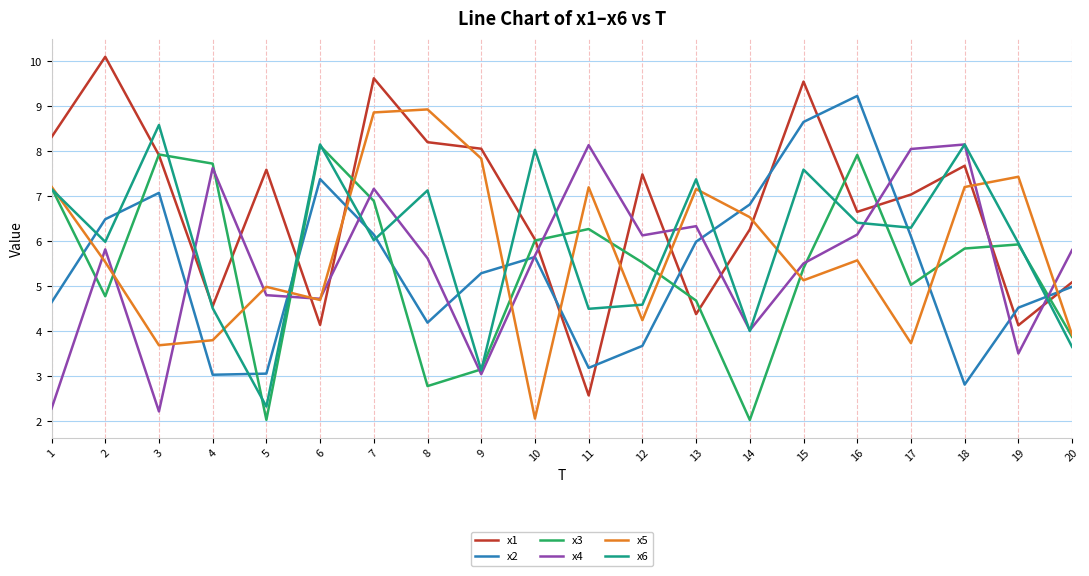

What is the smallest value displayed?

2.0